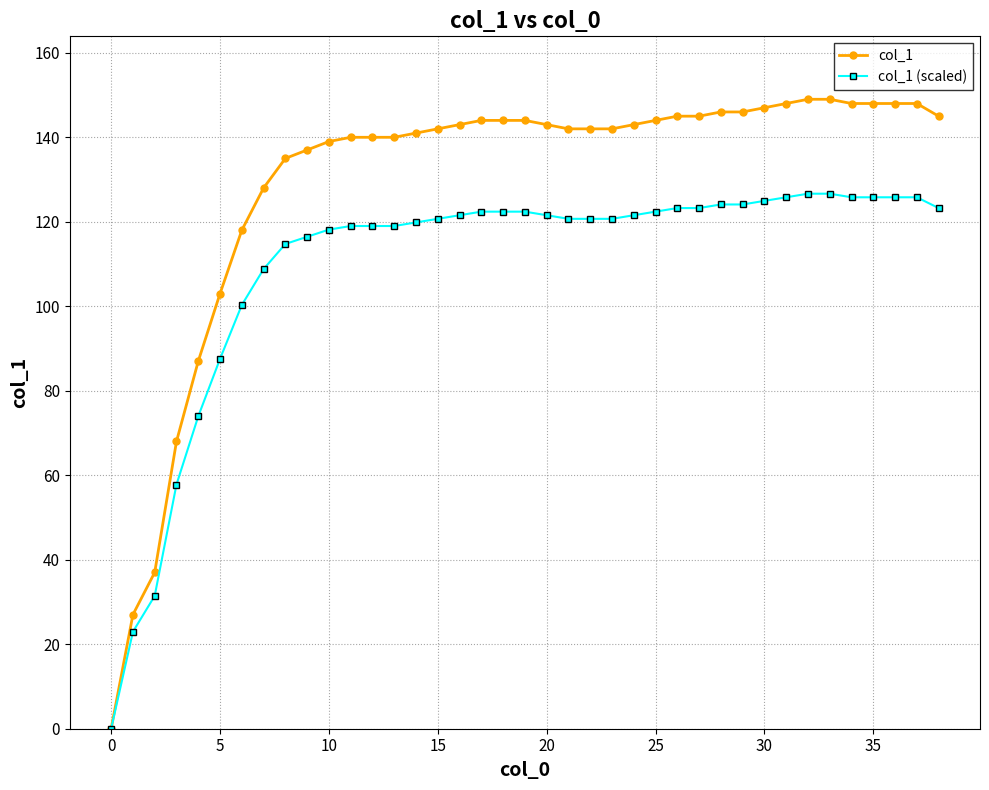

How many lines are shown in the chart?

2